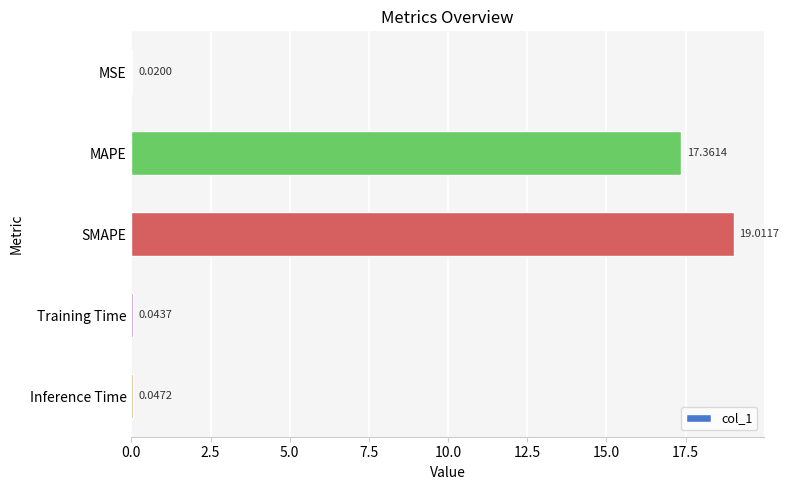

What is the change in value from MSE to SMAPE?

+19.0